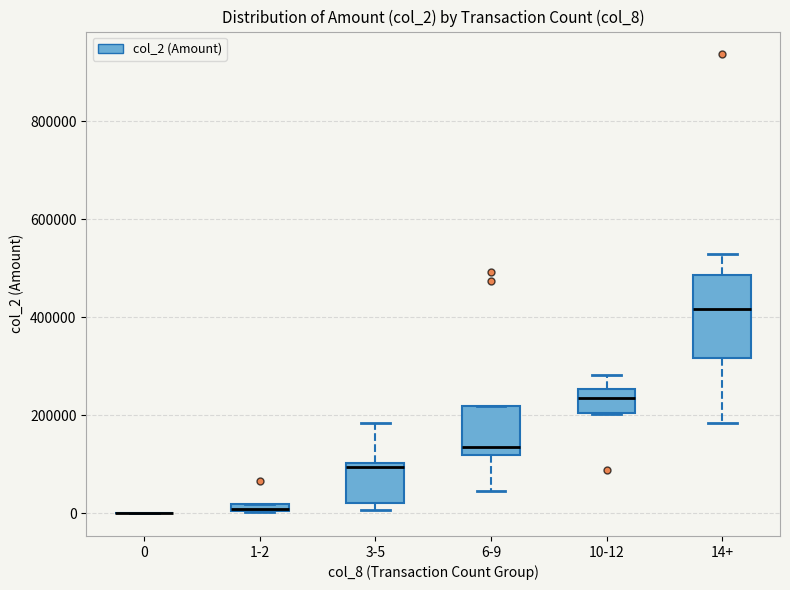

Comparing the boxes themselves (not the whiskers), which one is the tallest?

14+